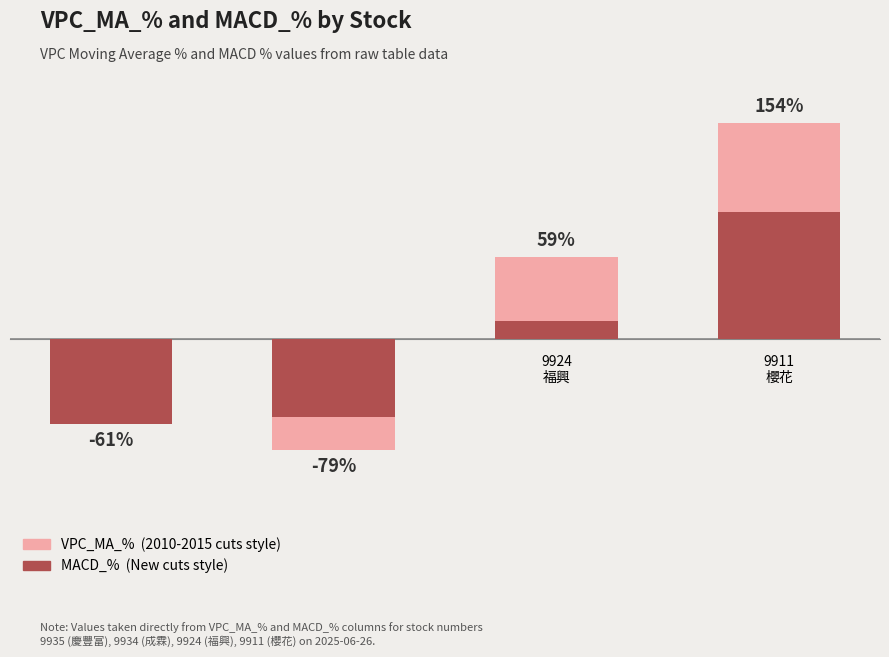

How many groups of bars are there?

4